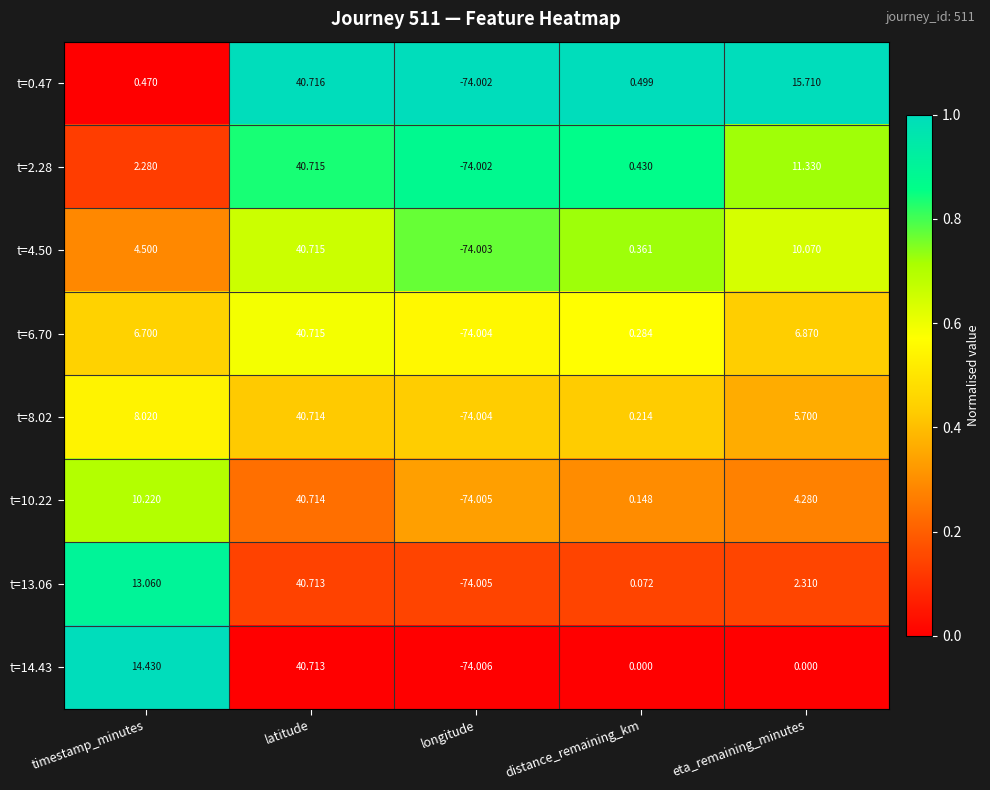

Where does the t=6.70 series first go above 6?

timestamp_minutes